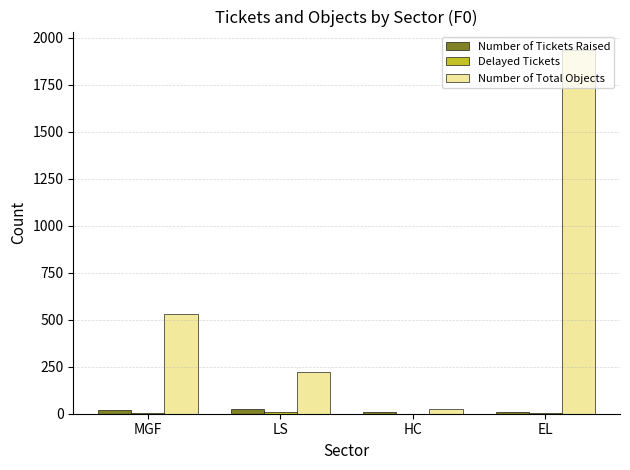

Which series changed the most between HC and EL?

Number of Total Objects